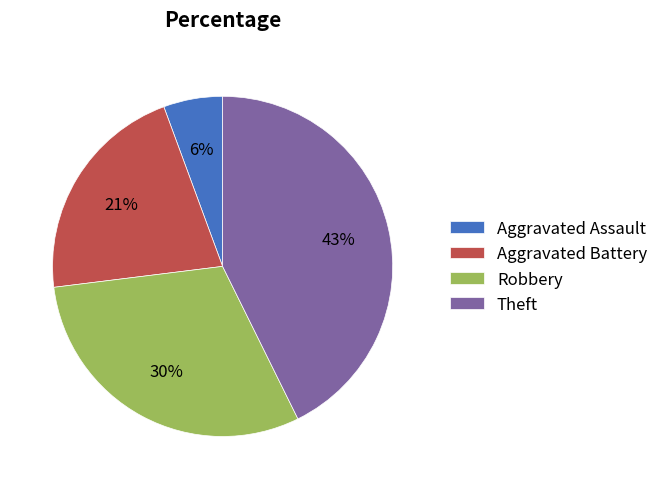

Rank the categories by value from highest to lowest.

Theft, Robbery, Aggravated Battery, Aggravated Assault